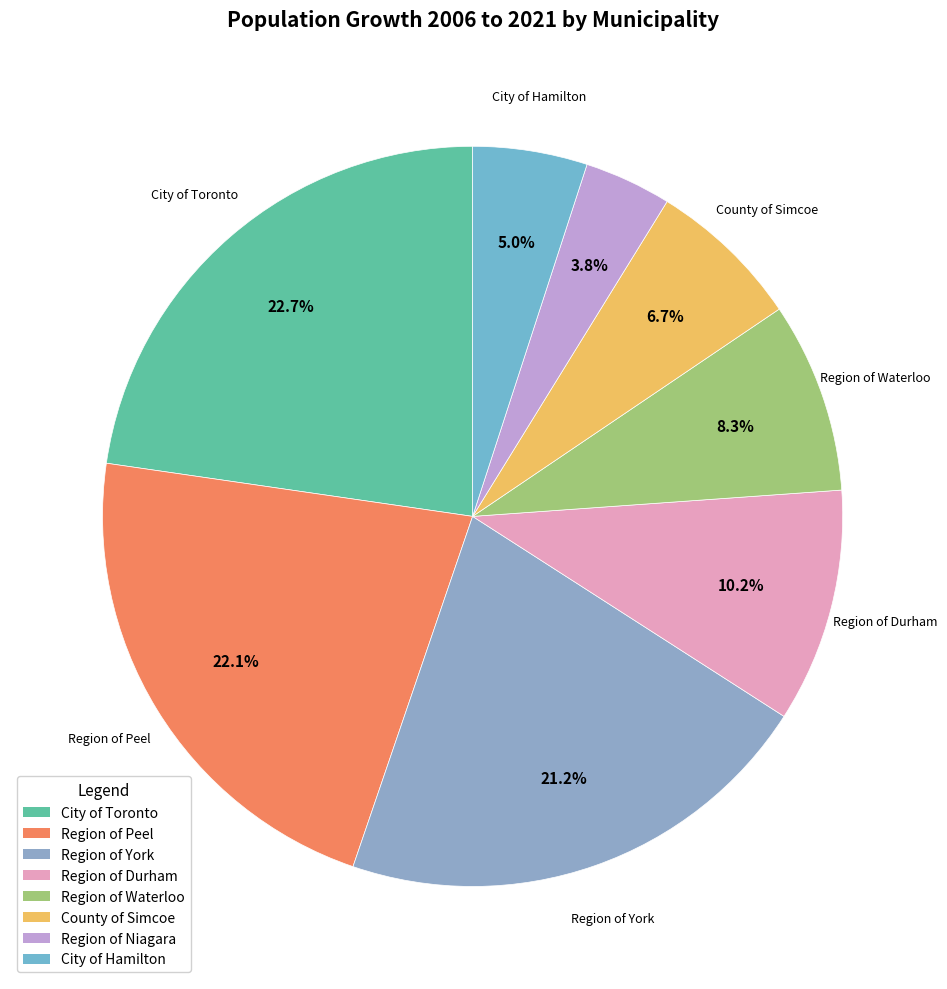

Does County of Simcoe account for over 50% of the chart?

No